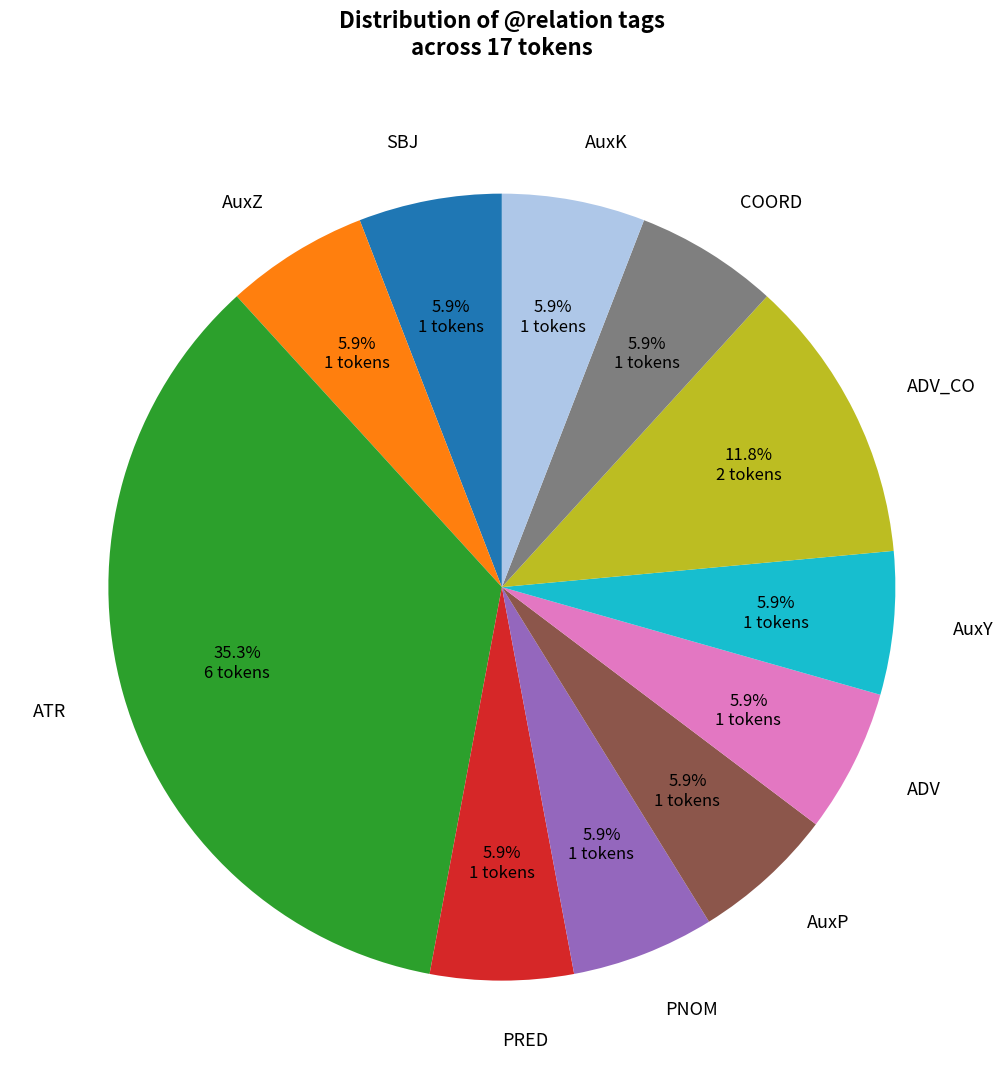

To the nearest percent, what is the average slice percentage?

9%